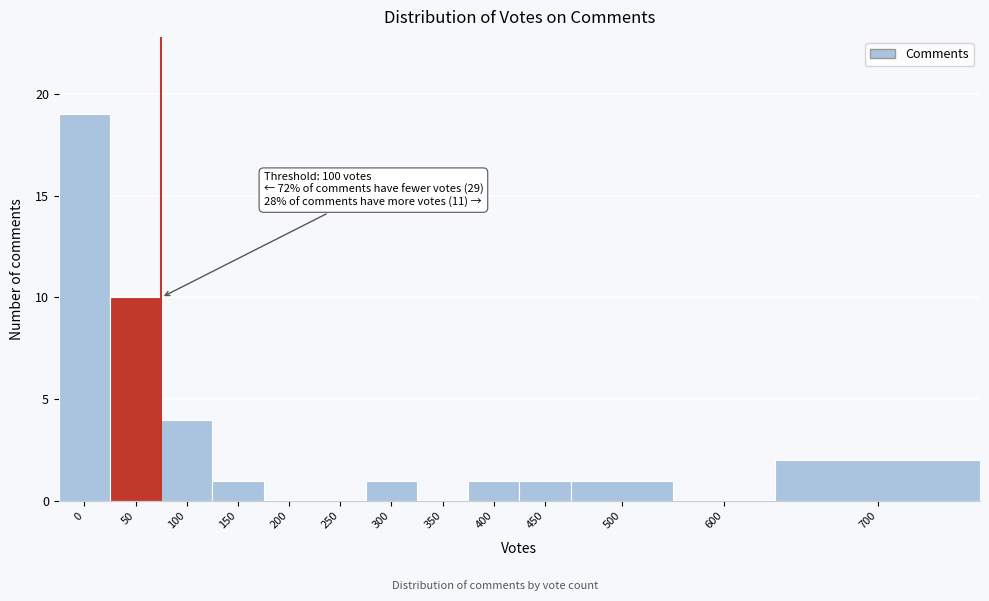

Reading right to left, what are all the values shown in this chart?

700=2	600=0	500=1	450=1	400=1	350=0	300=1	250=0	200=0	150=1	100=4	50=10	0=19